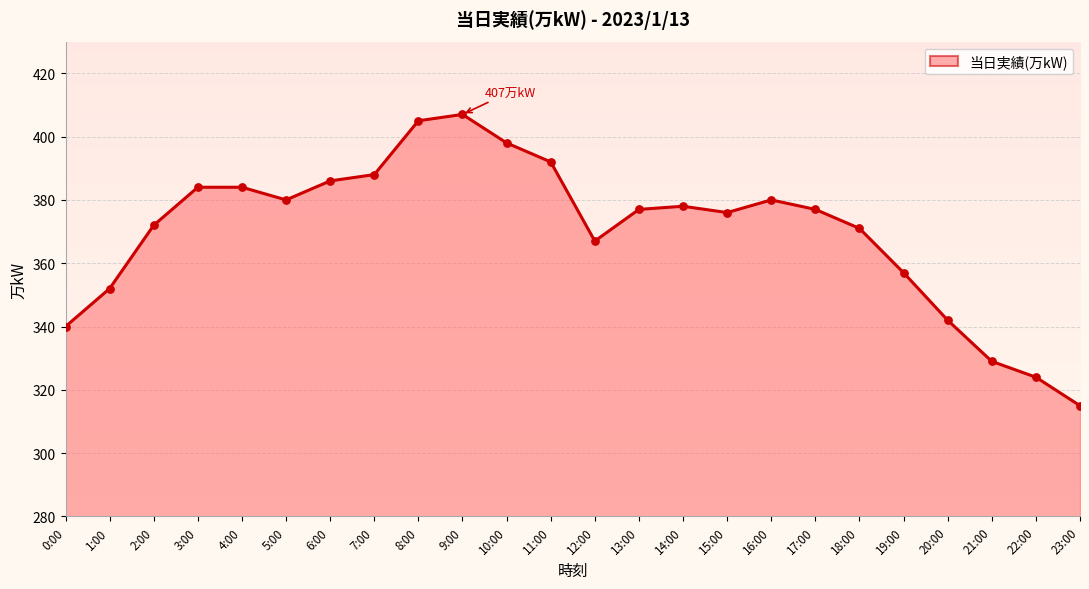

What is the change in value from 13:00 to 14:00?

+1